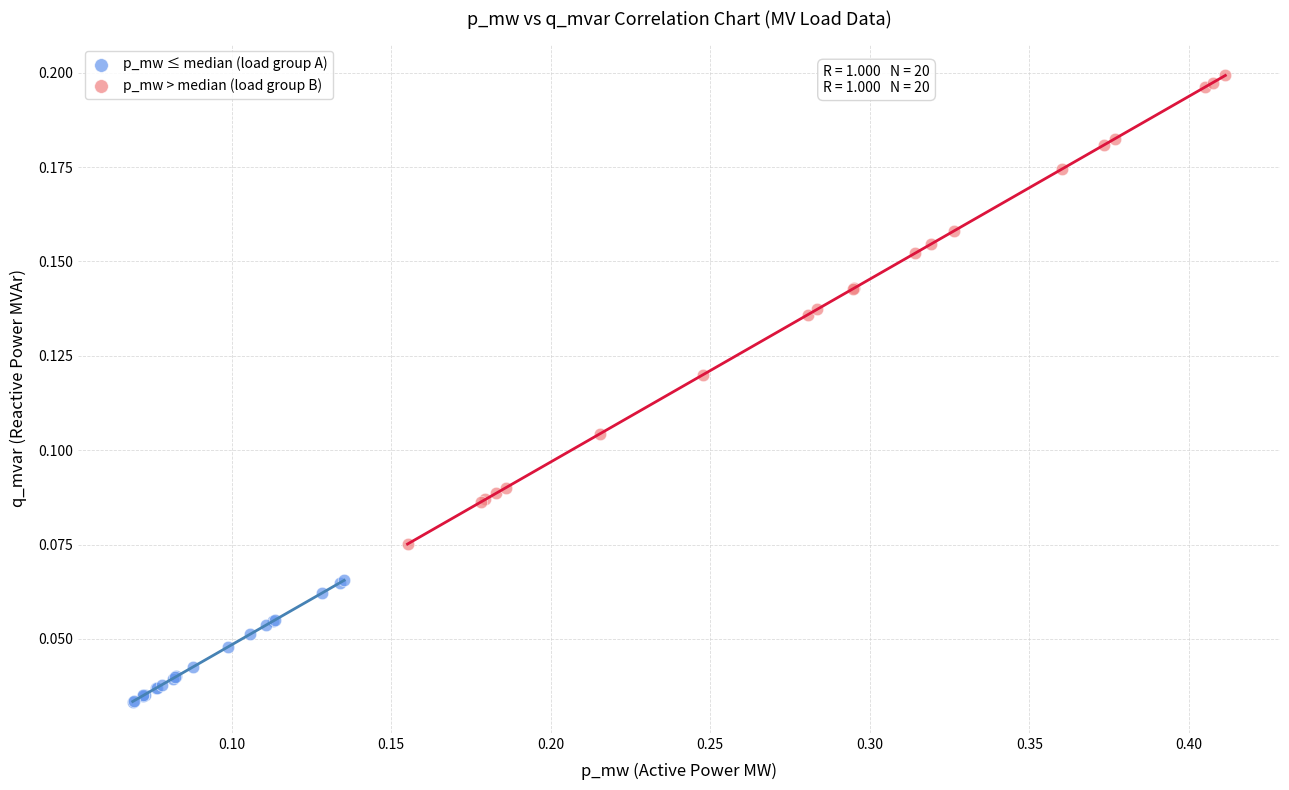

Which series contains the highest Y value?

p_mw > median (load group B)